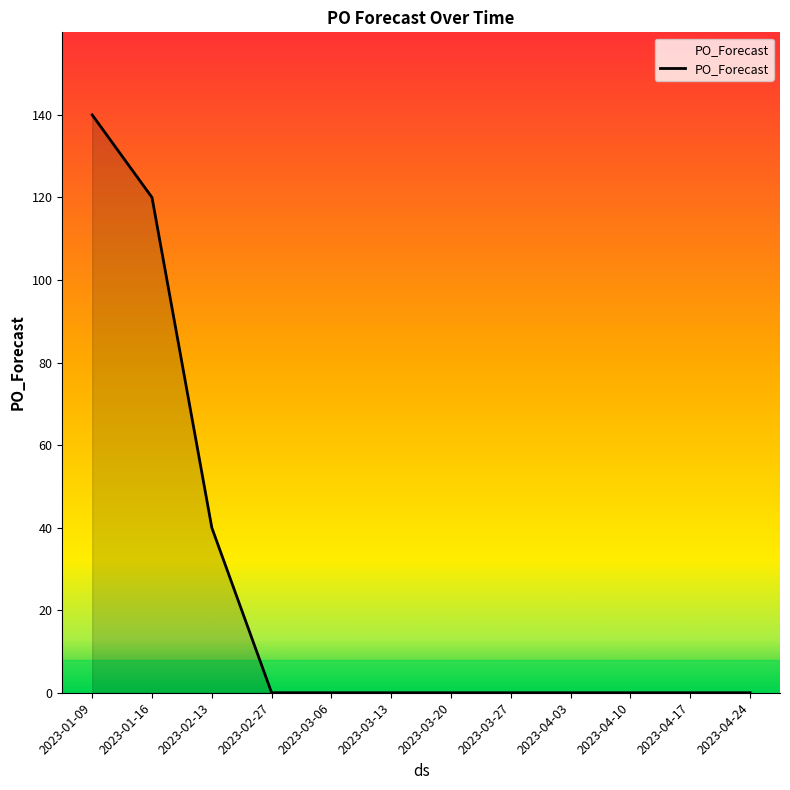

At which label is the value closest to 70?

2023-02-13